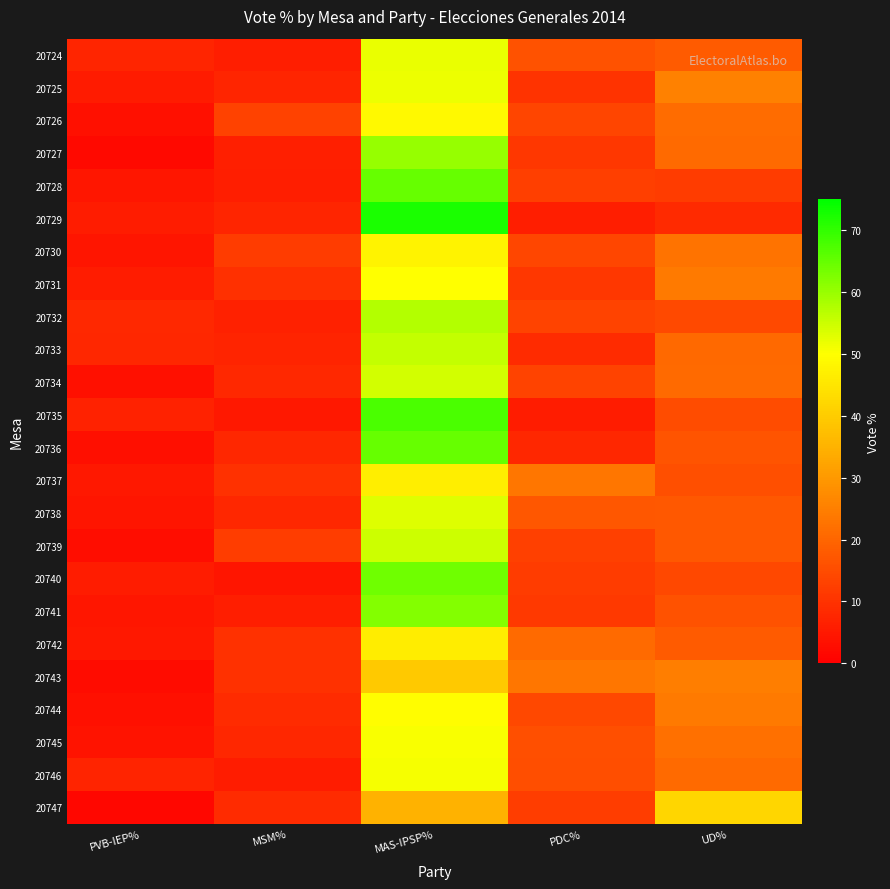

Reading left to right, transcribe all the data shown in this chart.

20724: PVB-IEP%=7.4	MSM%=6.0	MAS-IPSP%=52.1	PDC%=16.3	UD%=18.1
20725: PVB-IEP%=5.5	MSM%=7.3	MAS-IPSP%=51.8	PDC%=10.1	UD%=25.2
20726: PVB-IEP%=3.4	MSM%=13.0	MAS-IPSP%=48.8	PDC%=13.5	UD%=21.3
20727: PVB-IEP%=1.9	MSM%=6.2	MAS-IPSP%=60.2	PDC%=10.9	UD%=20.9
20728: PVB-IEP%=4.5	MSM%=6.0	MAS-IPSP%=65.0	PDC%=12.5	UD%=12.0
20729: PVB-IEP%=5.7	MSM%=7.5	MAS-IPSP%=72.2	PDC%=6.1	UD%=8.5
20730: PVB-IEP%=4.2	MSM%=12.0	MAS-IPSP%=47.5	PDC%=13.8	UD%=22.6
20731: PVB-IEP%=5.7	MSM%=9.4	MAS-IPSP%=50.0	PDC%=10.8	UD%=24.1
20732: PVB-IEP%=8.2	MSM%=6.7	MAS-IPSP%=57.2	PDC%=13.5	UD%=14.4
20733: PVB-IEP%=7.7	MSM%=7.2	MAS-IPSP%=55.8	PDC%=8.7	UD%=20.7
20734: PVB-IEP%=3.3	MSM%=8.1	MAS-IPSP%=54.3	PDC%=13.3	UD%=20.9
20735: PVB-IEP%=6.8	MSM%=4.8	MAS-IPSP%=67.6	PDC%=5.8	UD%=15.0
20736: PVB-IEP%=2.9	MSM%=7.8	MAS-IPSP%=64.9	PDC%=7.8	UD%=16.6
20737: PVB-IEP%=4.8	MSM%=9.7	MAS-IPSP%=46.6	PDC%=23.3	UD%=15.5
20738: PVB-IEP%=4.4	MSM%=7.8	MAS-IPSP%=53.2	PDC%=17.1	UD%=17.6
20739: PVB-IEP%=2.9	MSM%=12.1	MAS-IPSP%=54.9	PDC%=12.6	UD%=17.5
20740: PVB-IEP%=5.7	MSM%=4.2	MAS-IPSP%=64.2	PDC%=11.8	UD%=14.2
20741: PVB-IEP%=4.7	MSM%=6.0	MAS-IPSP%=61.9	PDC%=11.2	UD%=16.3
20742: PVB-IEP%=4.7	MSM%=9.9	MAS-IPSP%=46.5	PDC%=20.9	UD%=18.0
20743: PVB-IEP%=2.5	MSM%=9.9	MAS-IPSP%=39.3	PDC%=23.4	UD%=24.9
20744: PVB-IEP%=3.3	MSM%=8.6	MAS-IPSP%=49.5	PDC%=14.3	UD%=24.3
20745: PVB-IEP%=3.9	MSM%=7.8	MAS-IPSP%=50.5	PDC%=15.7	UD%=22.1
20746: PVB-IEP%=7.1	MSM%=5.7	MAS-IPSP%=51.0	PDC%=15.2	UD%=20.9
20747: PVB-IEP%=1.8	MSM%=8.8	MAS-IPSP%=35.1	PDC%=12.3	UD%=42.1